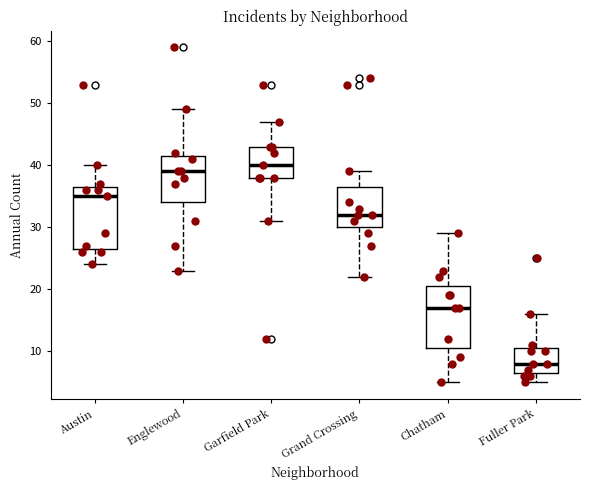

Reading left to right, read every box against the y-axis: the position of its median line, the range the box covers, and the ends of its whiskers. The values are not printed on the chart, so give them approximately, as read against the axis.

Austin: median 35, box 27 to 37, whiskers 24 to 40
Englewood: median 39, box 34 to 42, whiskers 23 to 49
Garfield Park: median 40, box 38 to 43, whiskers 31 to 47
Grand Crossing: median 32, box 30 to 37, whiskers 22 to 39
Chatham: median 17, box 11 to 21, whiskers 5 to 29
Fuller Park: median 8, box 7 to 11, whiskers 5 to 16